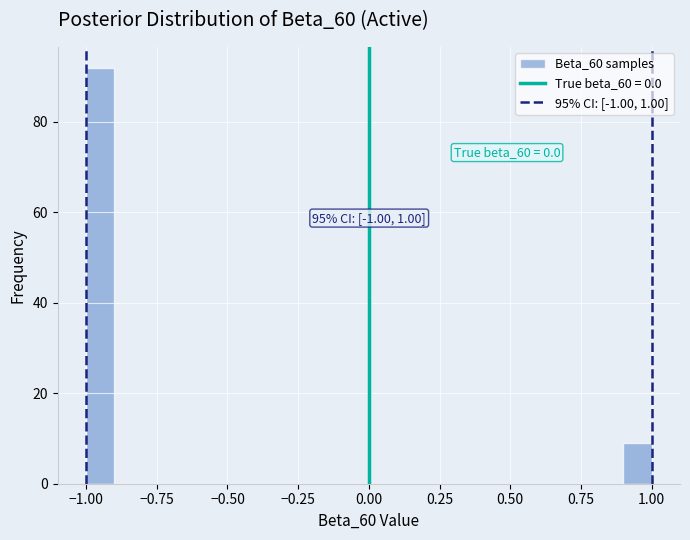

Around what value on the x-axis is the tallest bar? Give the approximate position of its centre, as read against the axis.

-0.95